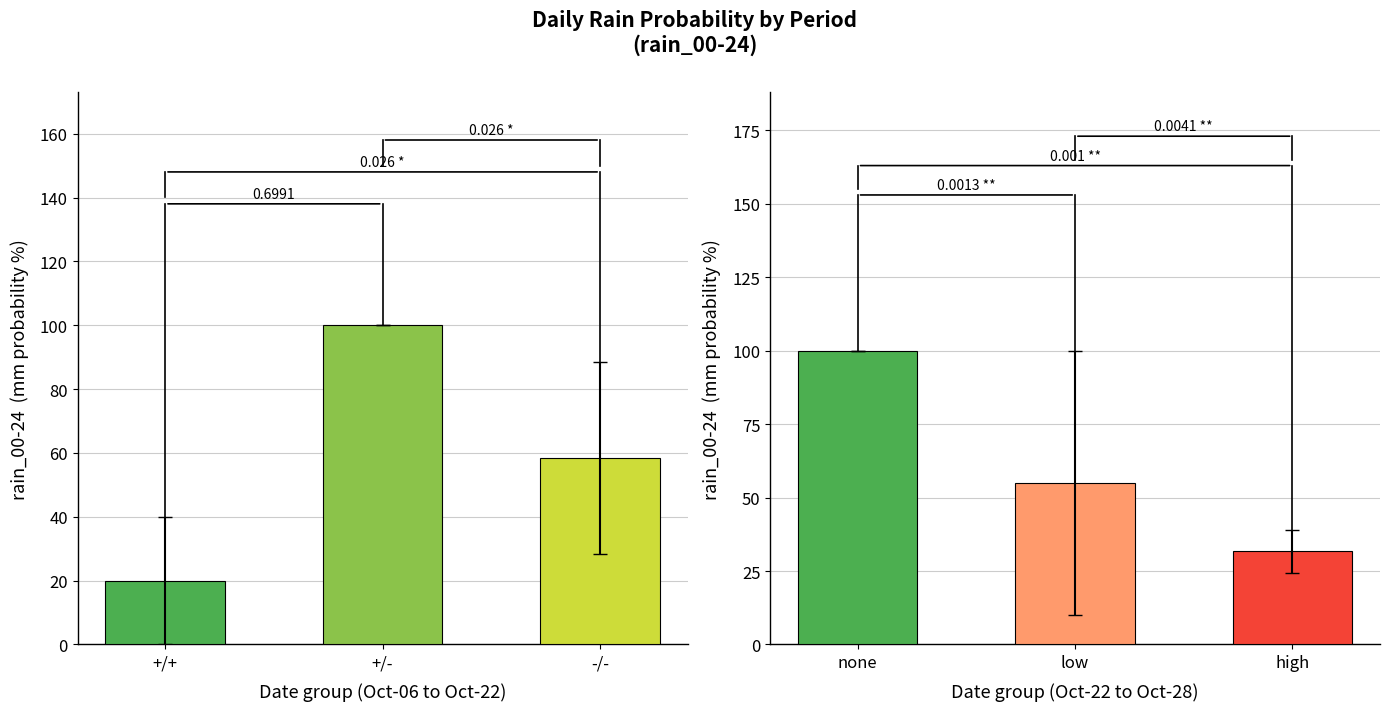

What is the greatest value displayed?

100.0